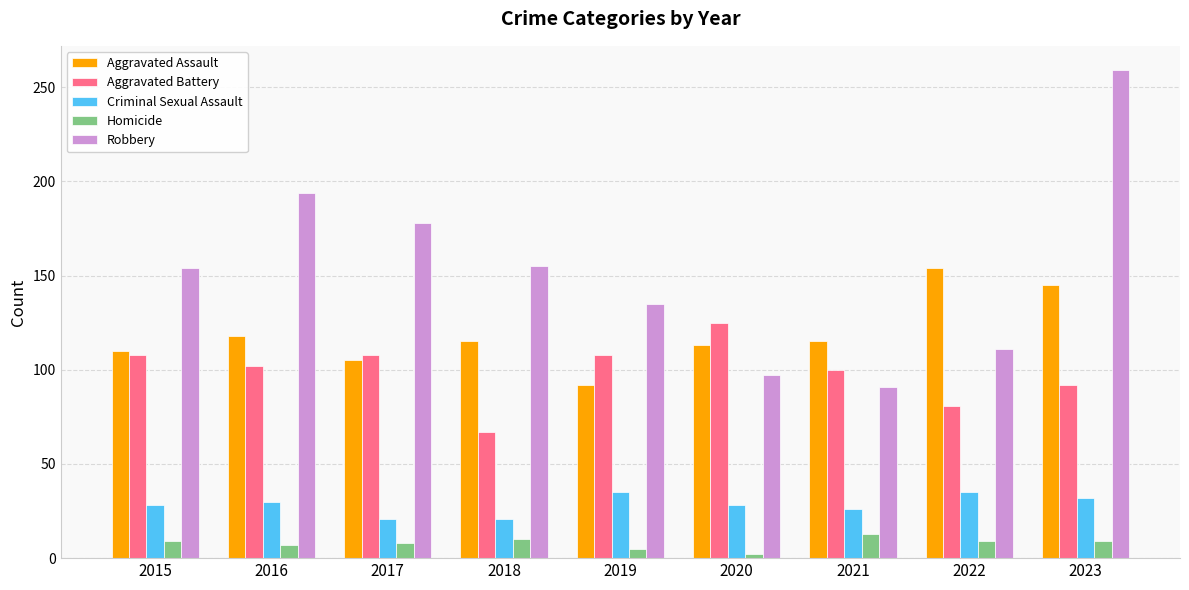

Which series has the largest total across all categories?

Robbery